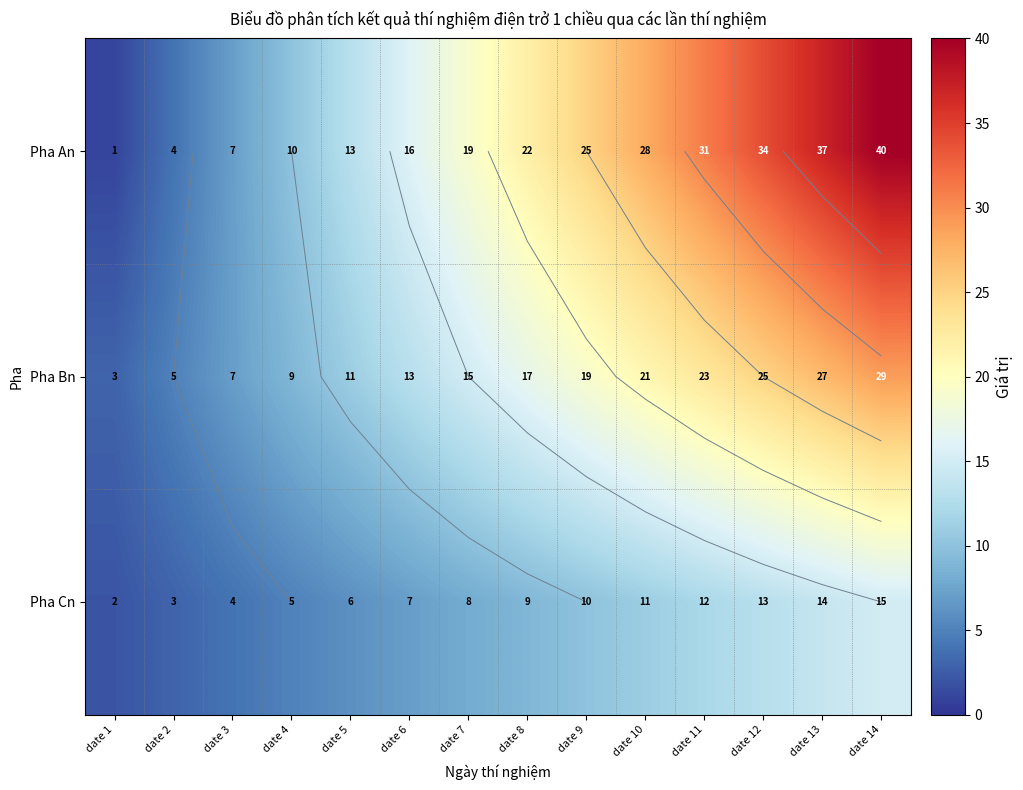

Which series has the largest total across all categories?

Pha An